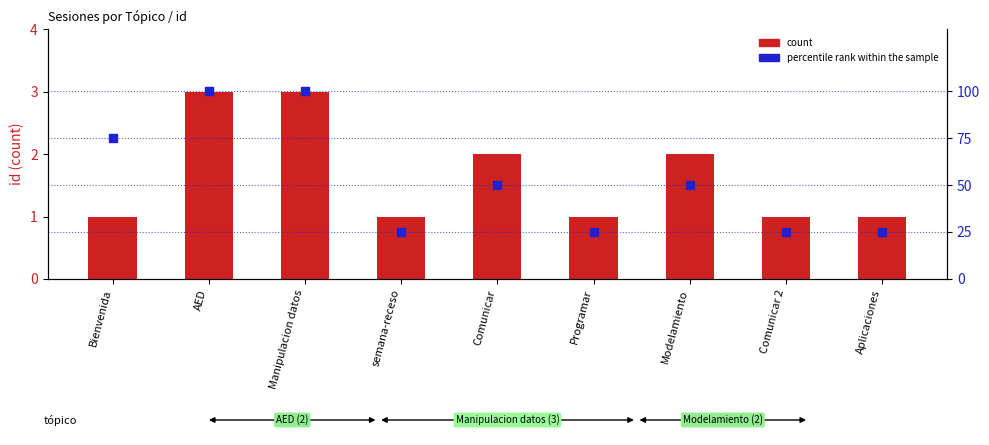

Which series has the largest Y range (max minus min)?

percentile rank within the sample